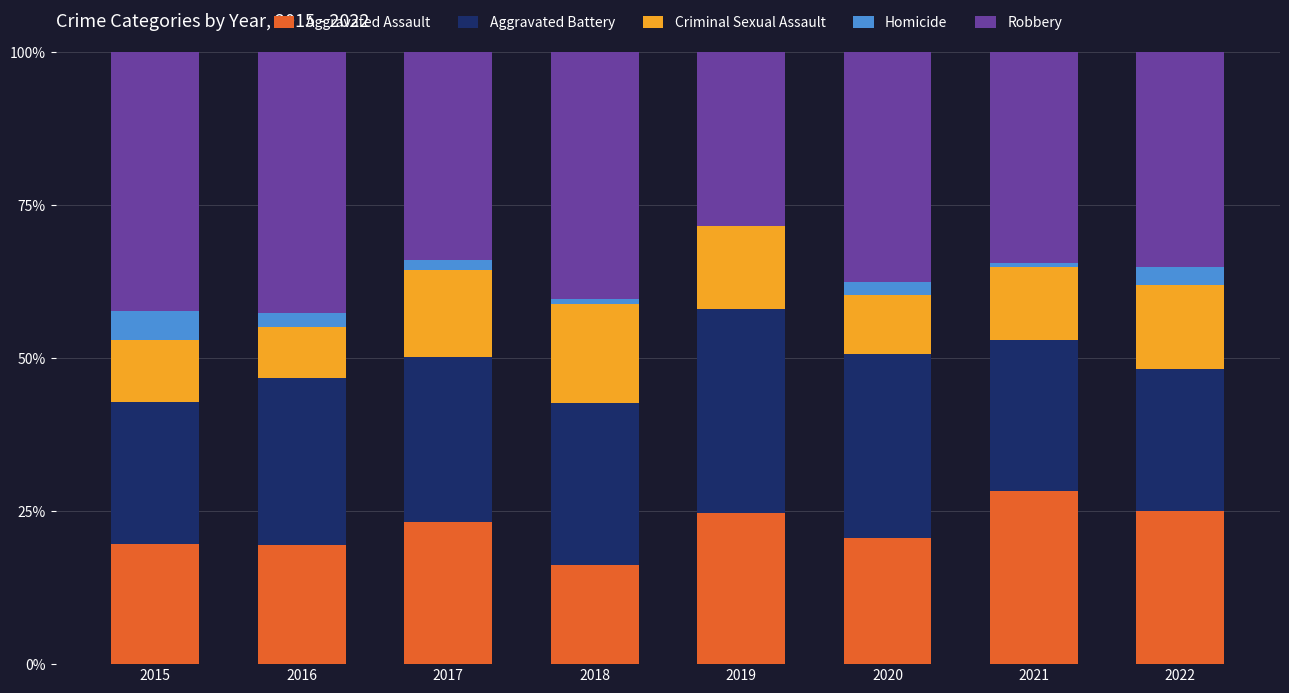

What is the total value across all series at 2019?

100.0